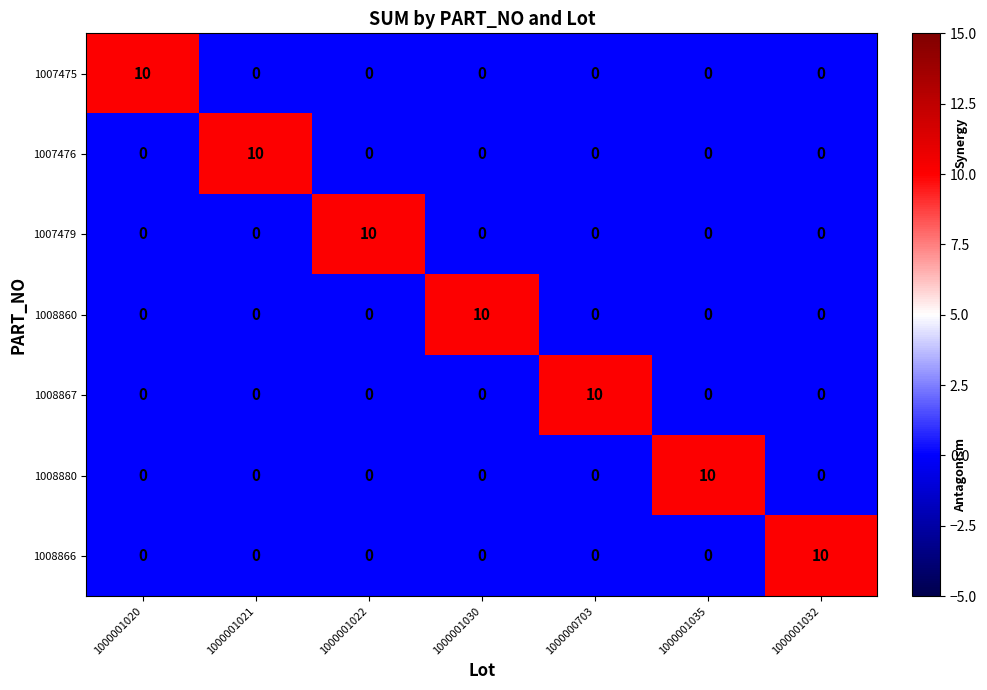

What is the highest value of the 1008866 series?

10